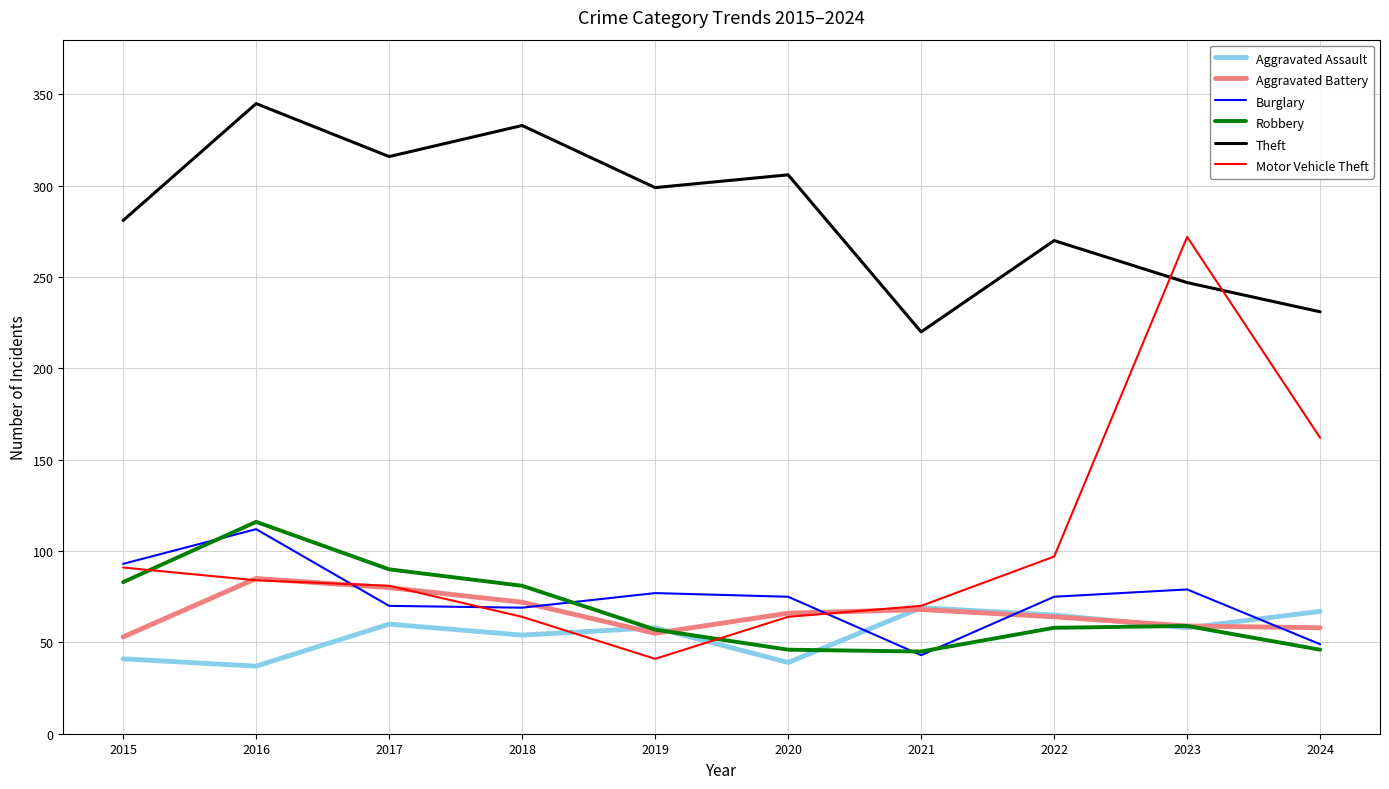

What is the approximate value of Robbery at 2024?

46